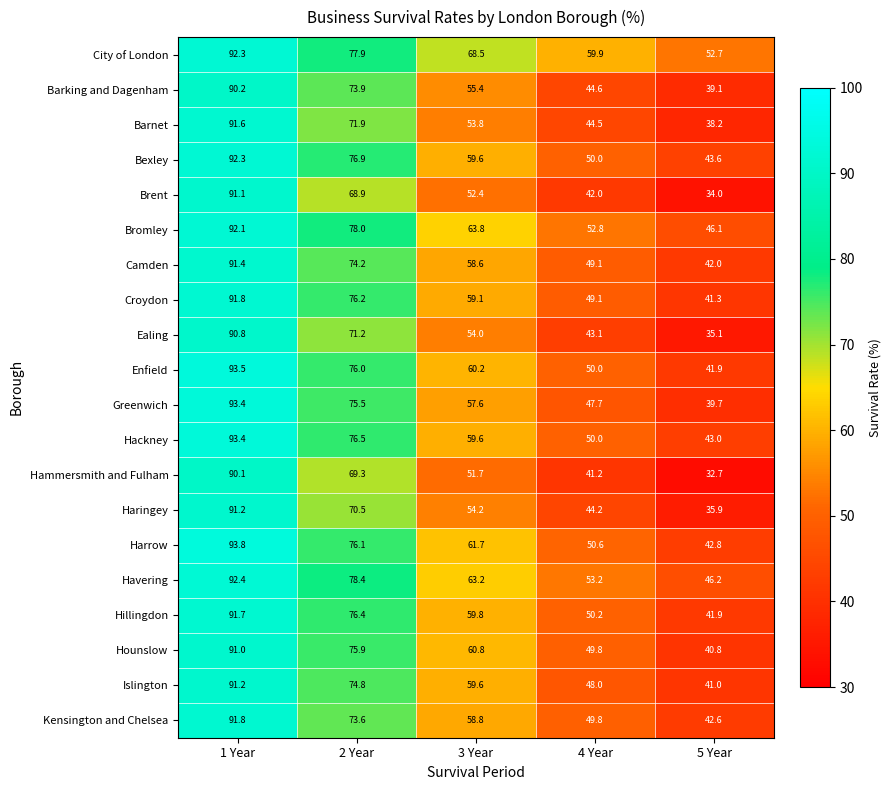

List the labels in order of Hackney value, largest first.

1 Year, 2 Year, 3 Year, 4 Year, 5 Year